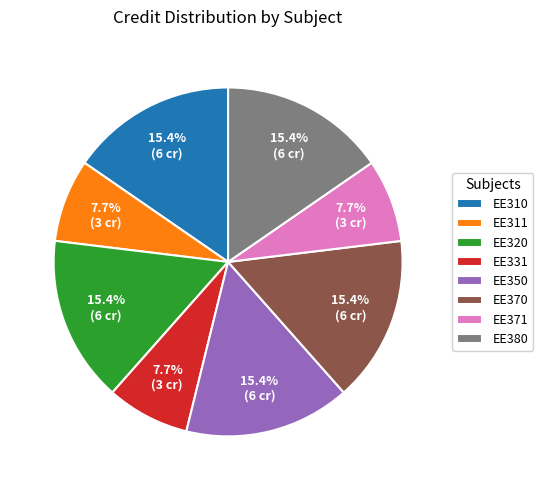

Approximately how many times larger is the value at EE310 compared to EE371?

2.0